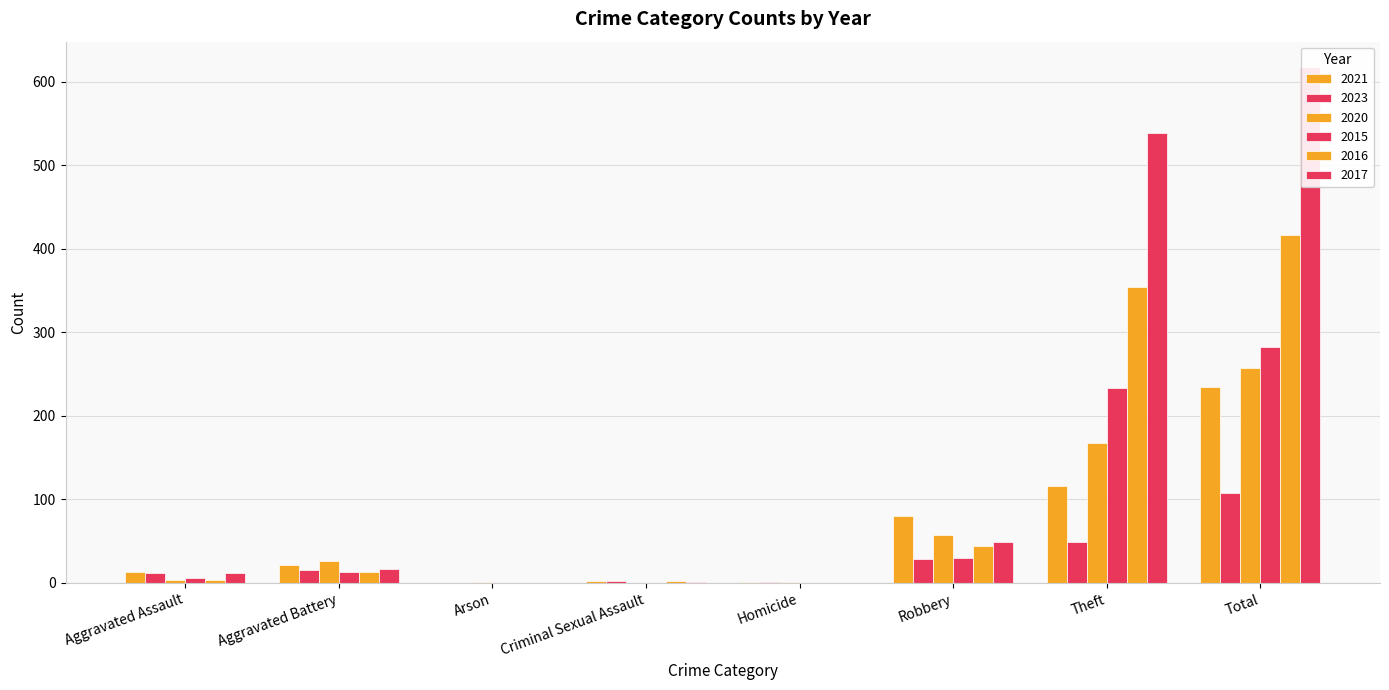

Which series has the widest spread of values?

2017